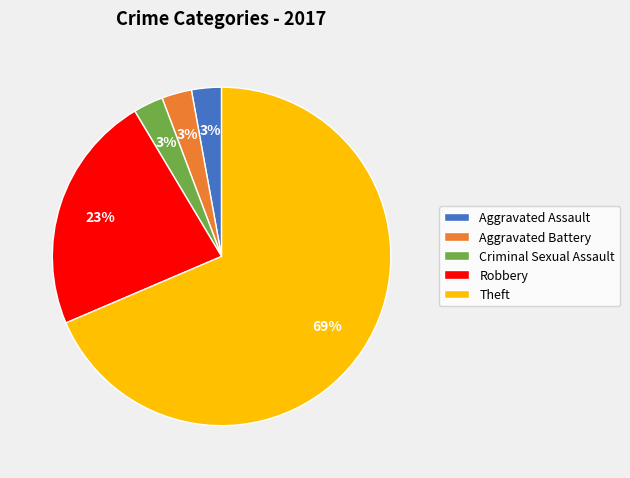

How many slices are in this pie chart?

5